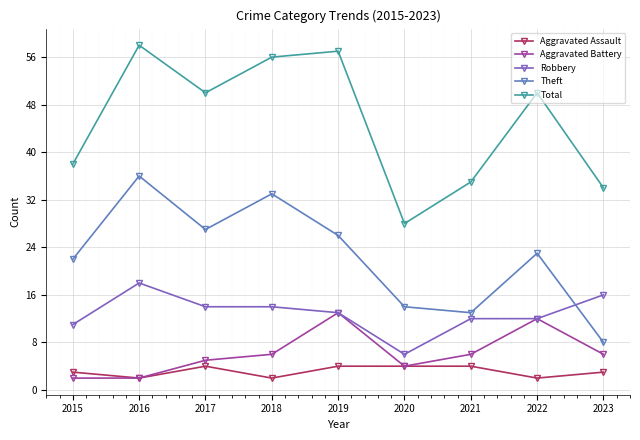

What is the value of the Aggravated Assault point at the 2nd from the left?

2